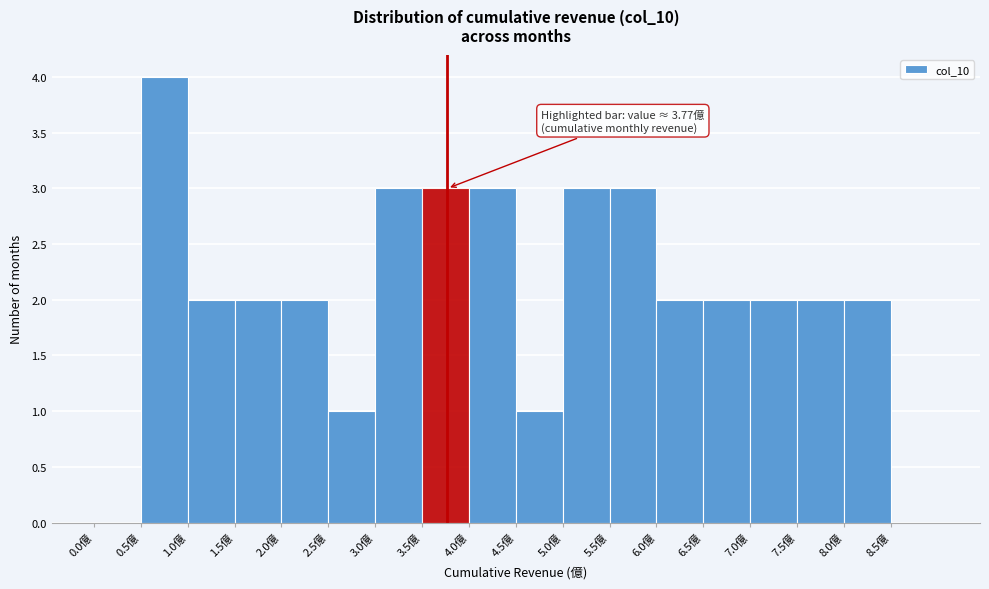

Which range on the x-axis has the tallest bar?

0.5 to 1.0